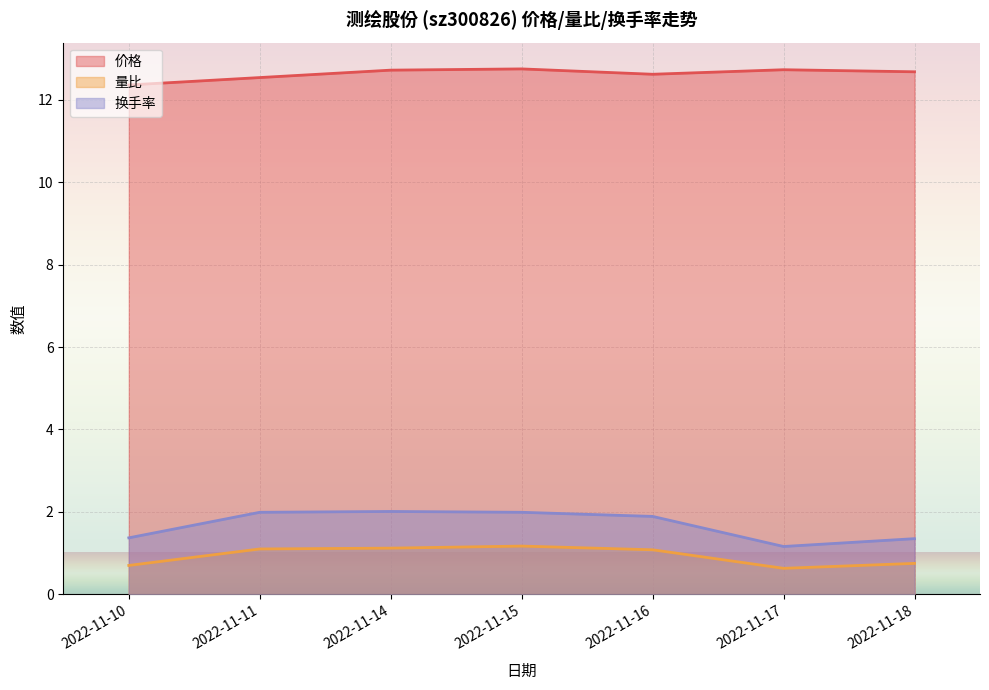

At which category is the sum across all series the highest?

2022-11-15